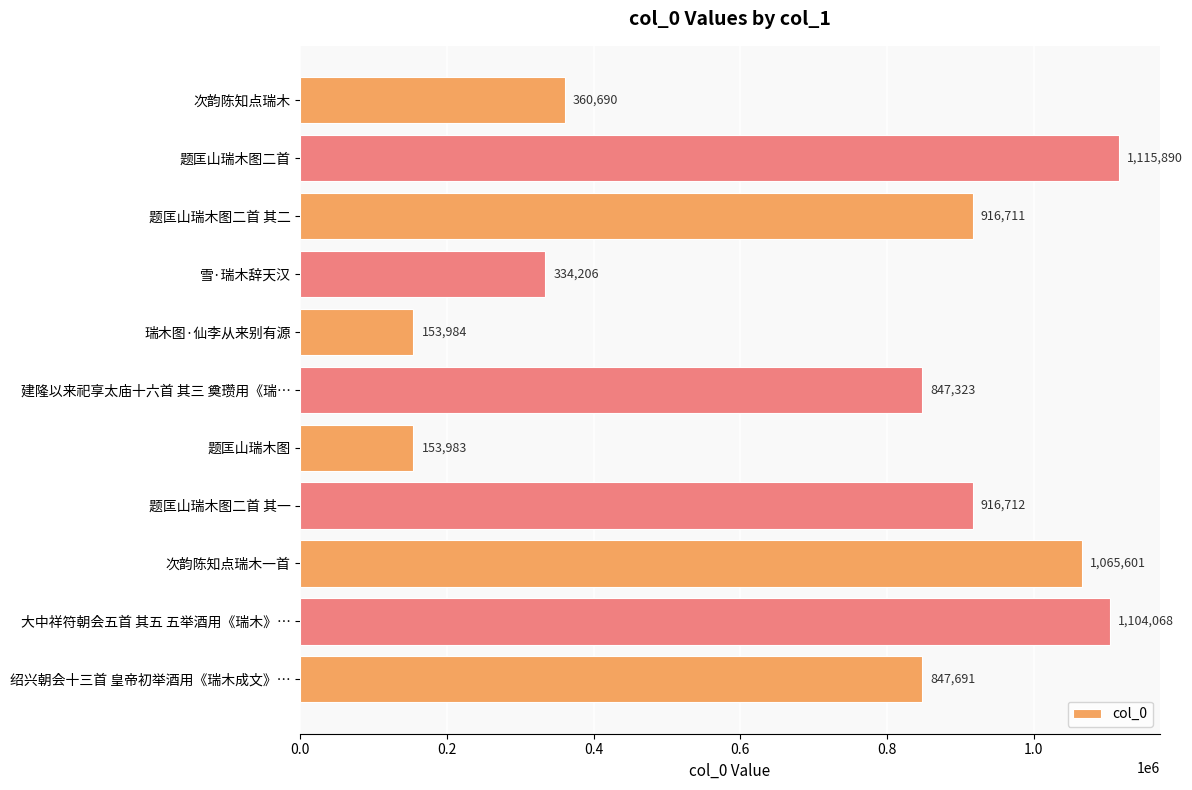

What is the average value?

710624